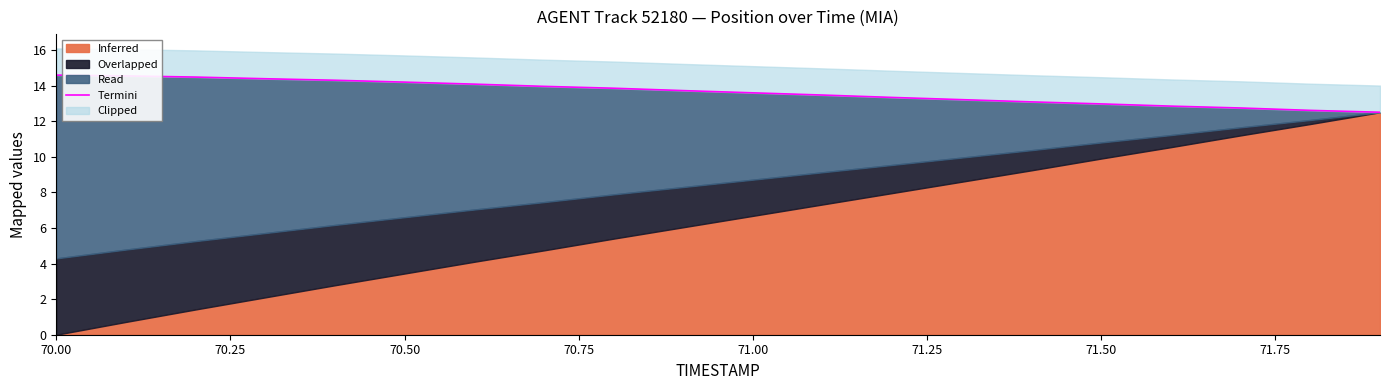

True or false: there are more than 2 points higher than both neighbors.

False